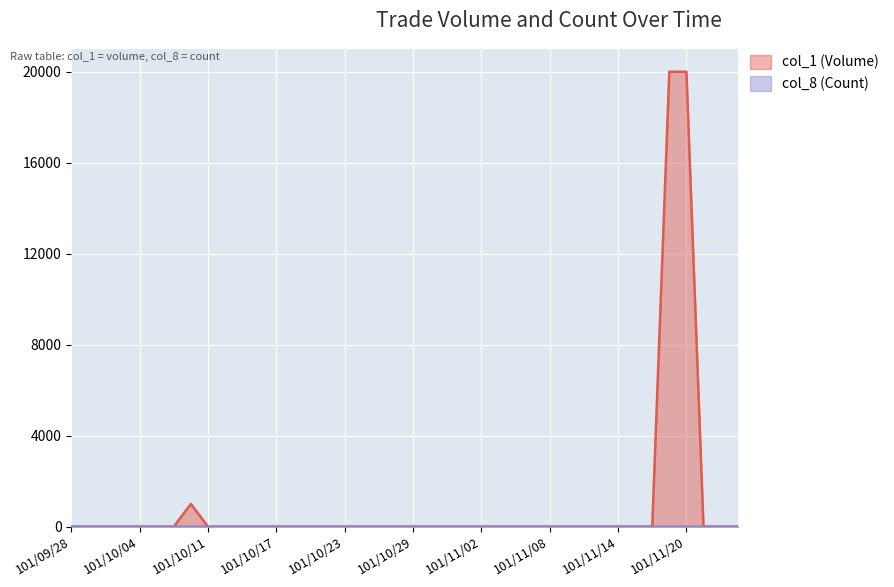

At which label does col_8 (Count) reach its peak?

101/11/19